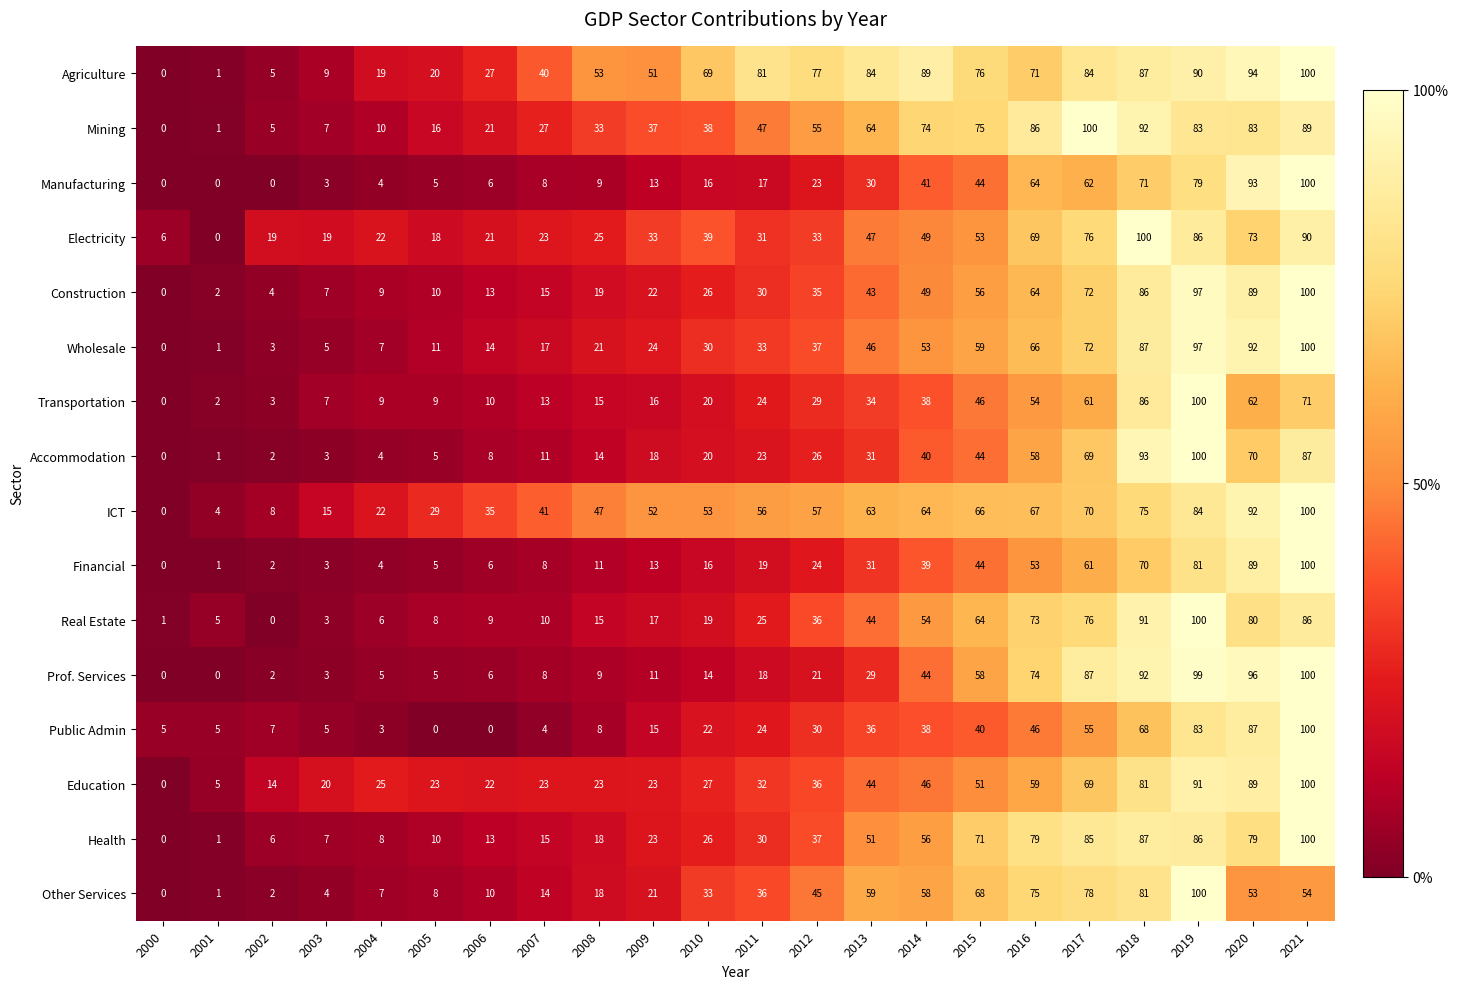

What is the sum of the Construction values at 2011 and 2006?

43